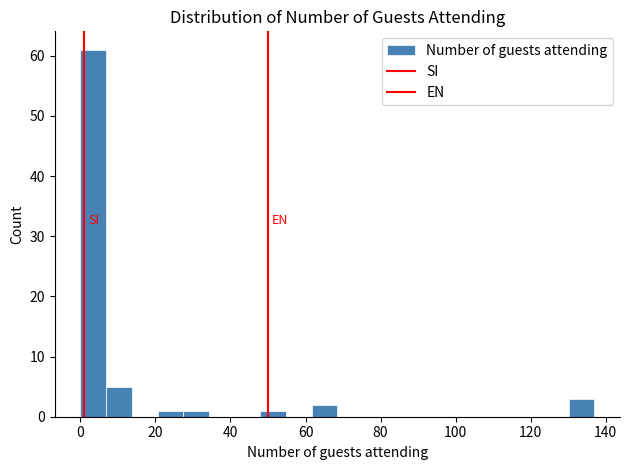

Around what value on the x-axis is the tallest bar? Give the approximate position of its centre, as read against the axis.

4